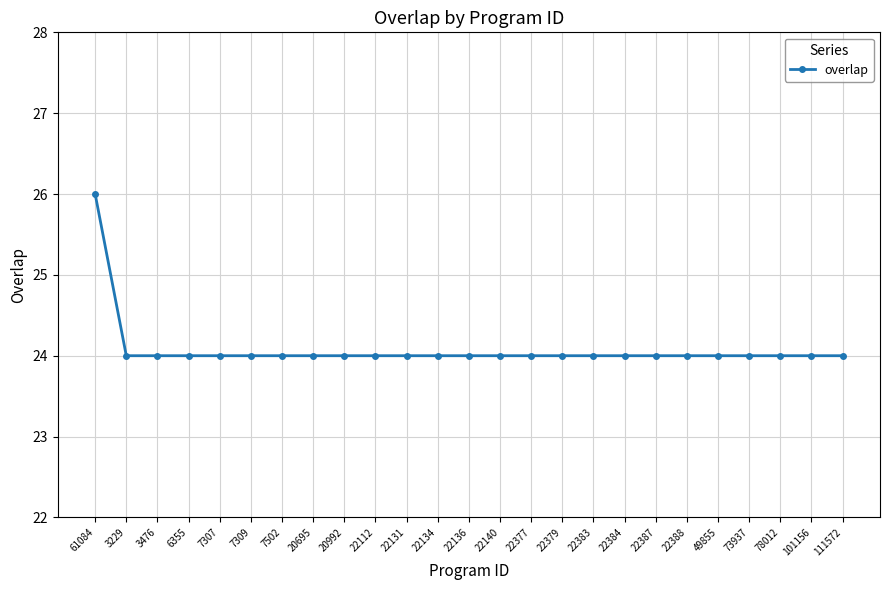

What is the smallest value displayed?

24